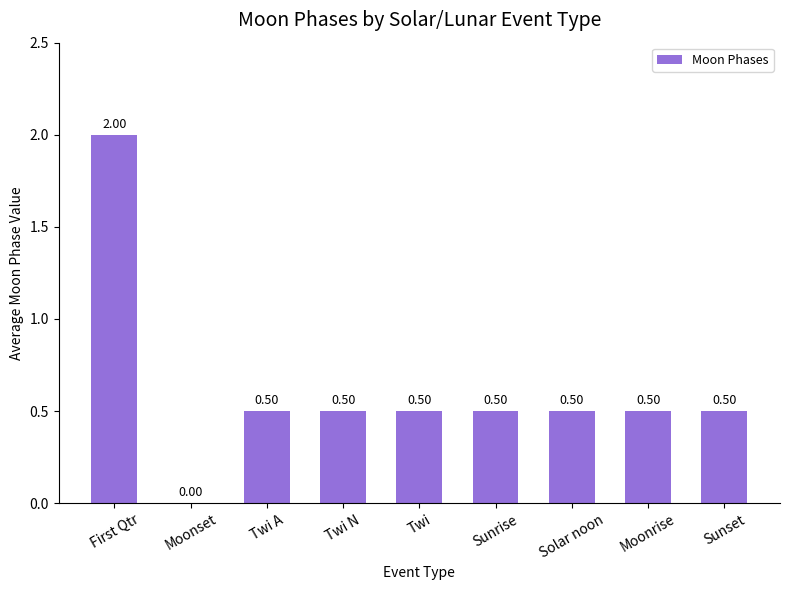

Reading left to right, extract all data points from this chart.

2.0	0.0	0.5	0.5	0.5	0.5	0.5	0.5	0.5